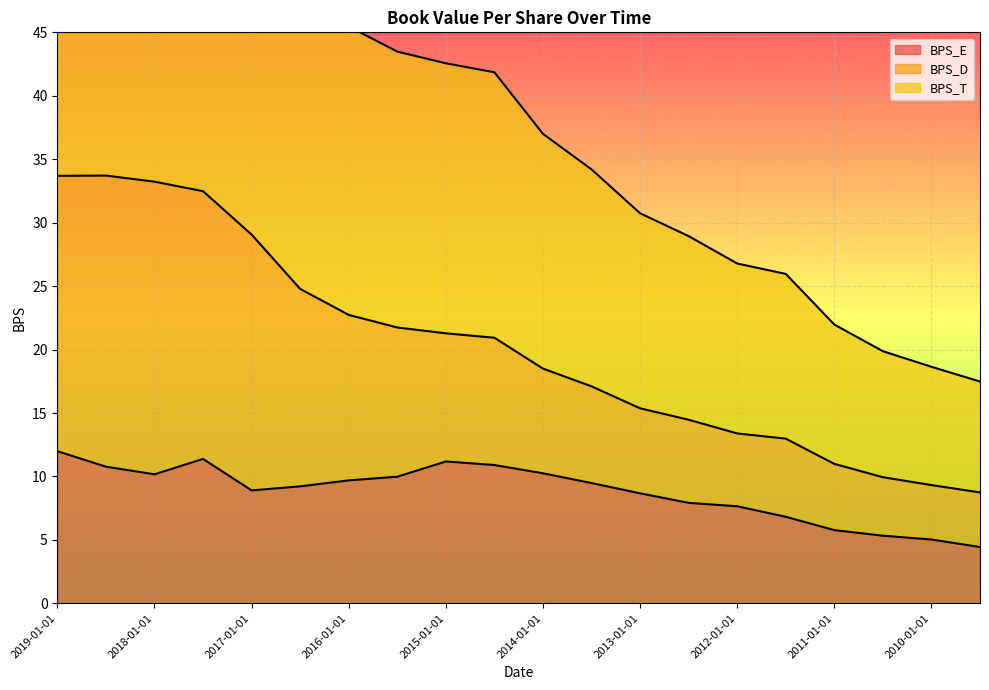

Between 2012-01-01 and 2018-01-01, which is larger?

2018-01-01